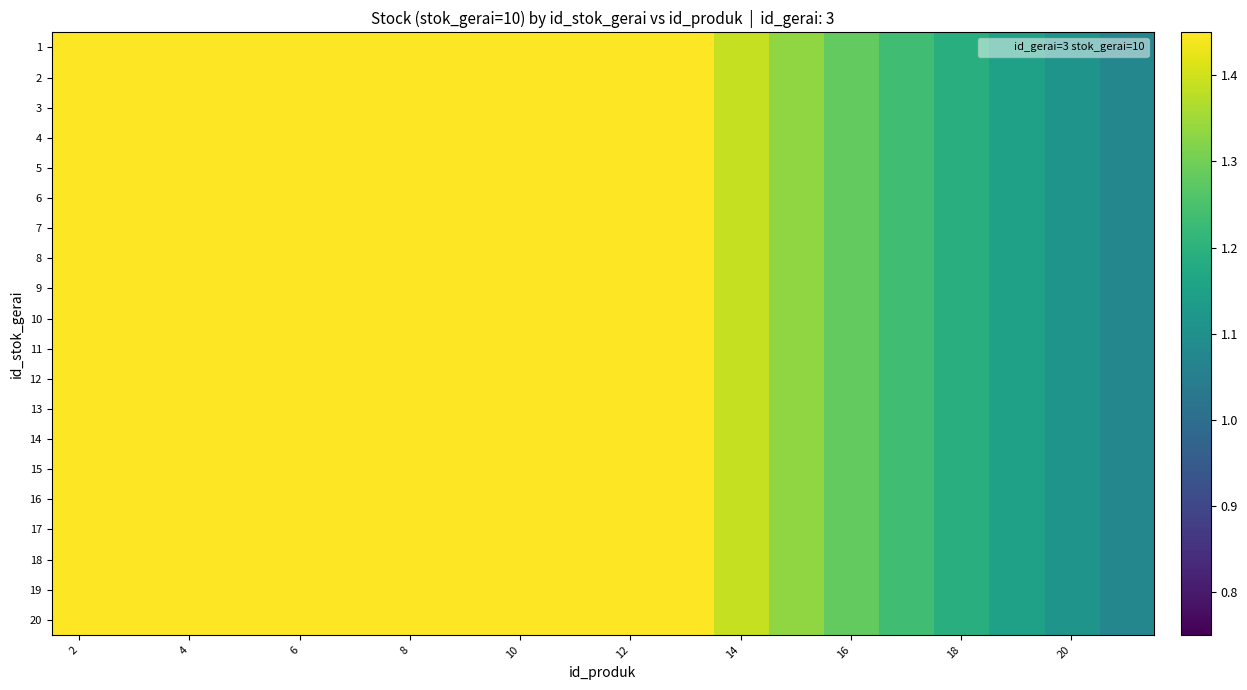

What is the minimum value shown in the chart?

1.1